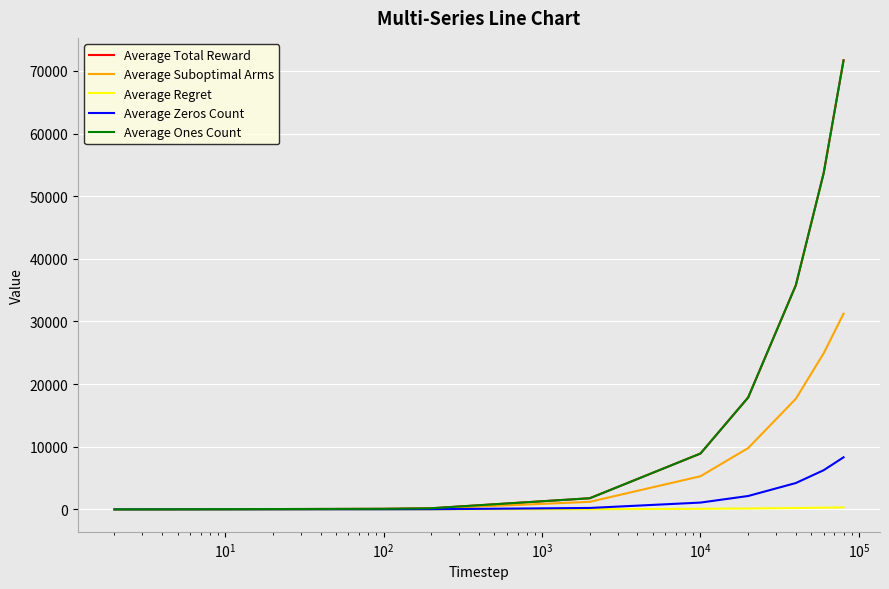

How many lines are shown in the chart?

5